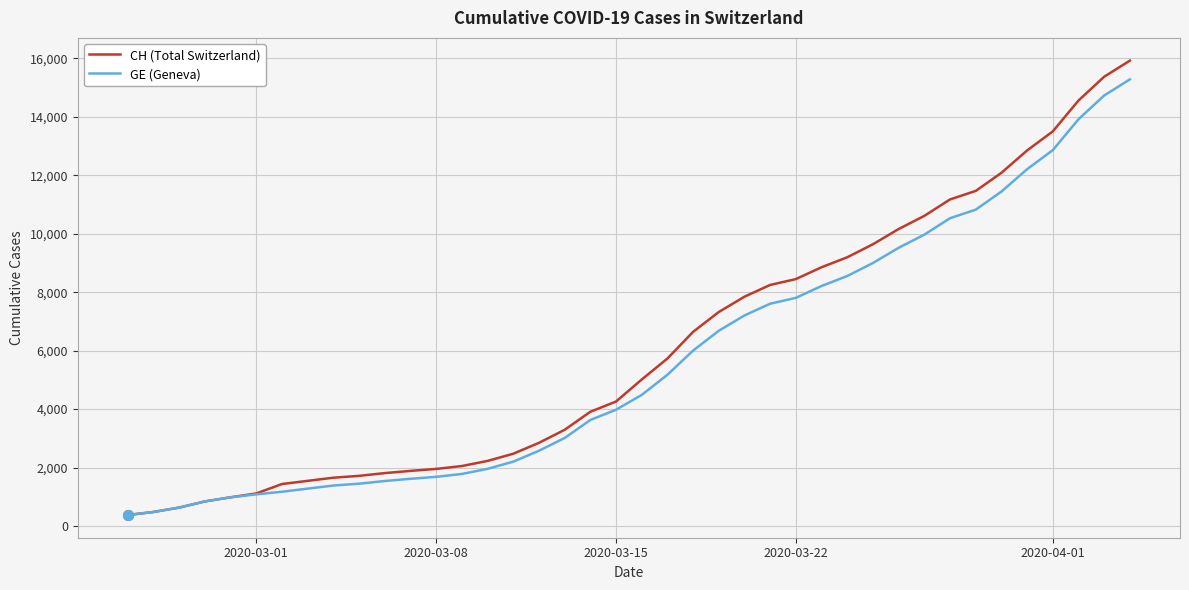

Which series has the largest range (max minus min)?

CH (Total Switzerland)